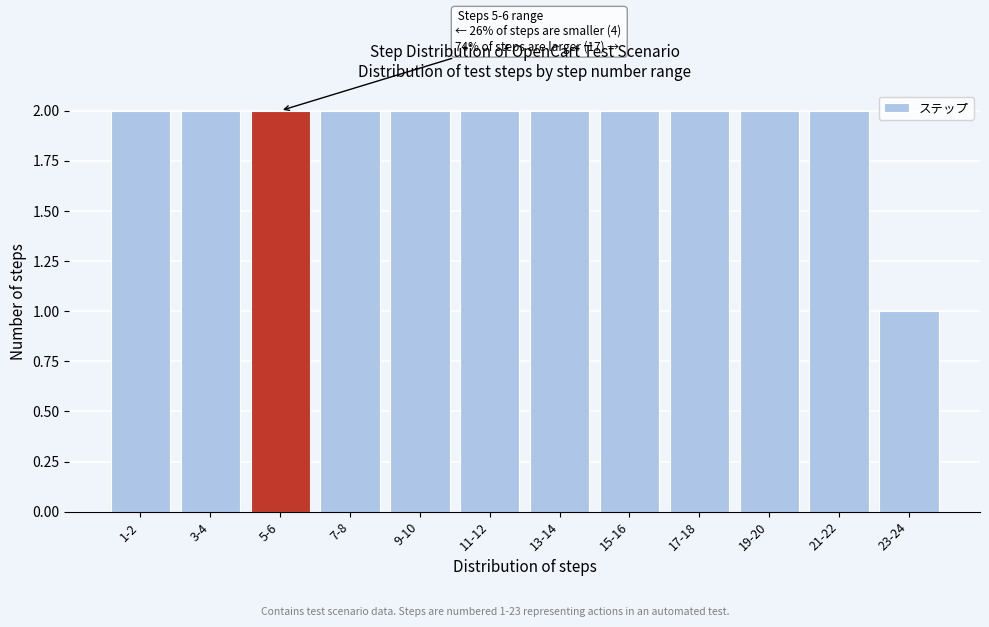

Reading left to right, extract all data points from this chart.

2	2	2	2	2	2	2	2	2	2	2	1